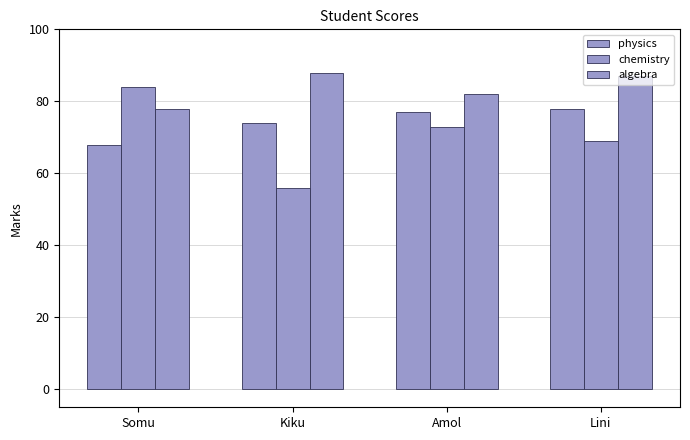

How many distinct data groups are displayed?

3